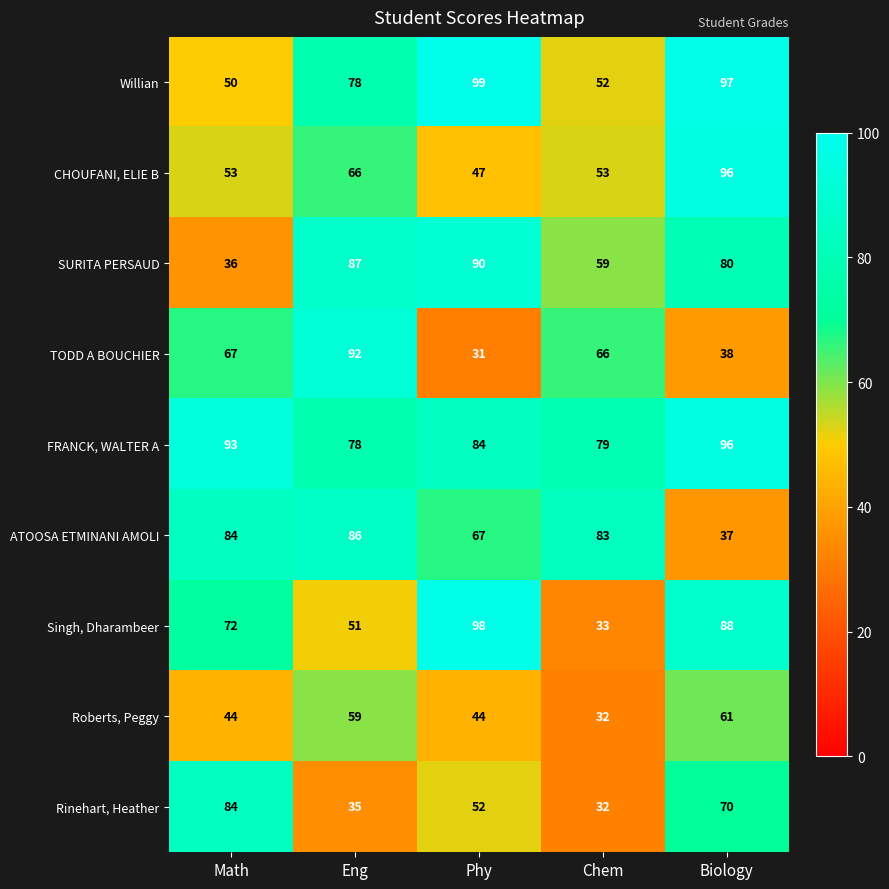

Between Math and Phy, which series saw the biggest shift?

SURITA PERSAUD